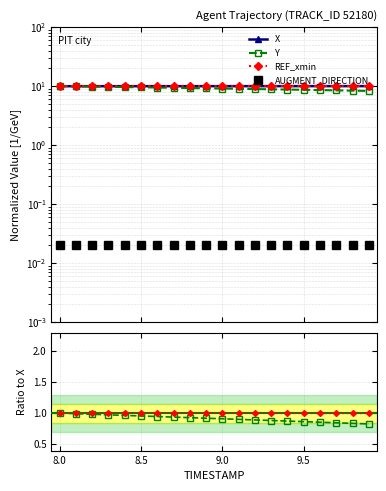

The value of REF_xmin at 8.0 is 1.0. True or false?

True